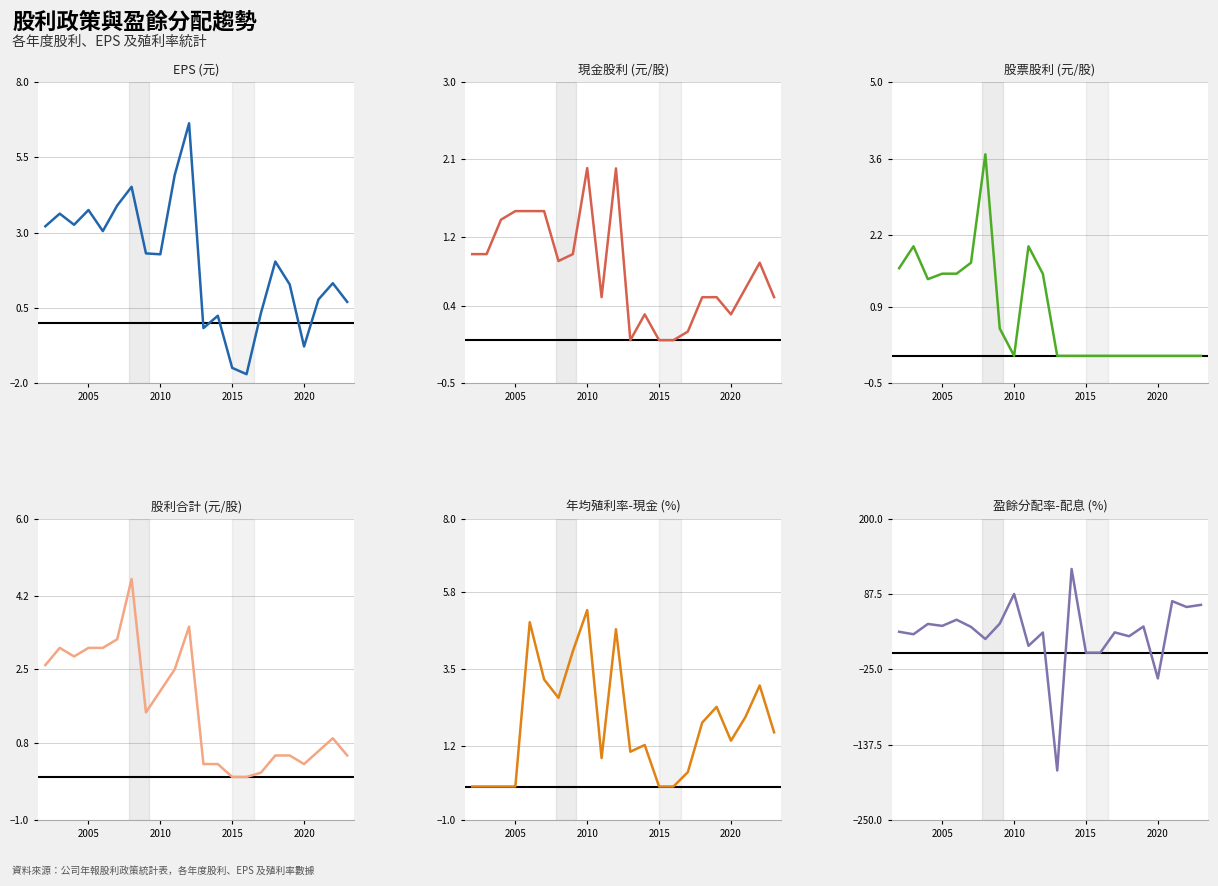

What is the average value of the 盈餘分配率-配息 (%) series?

29.2